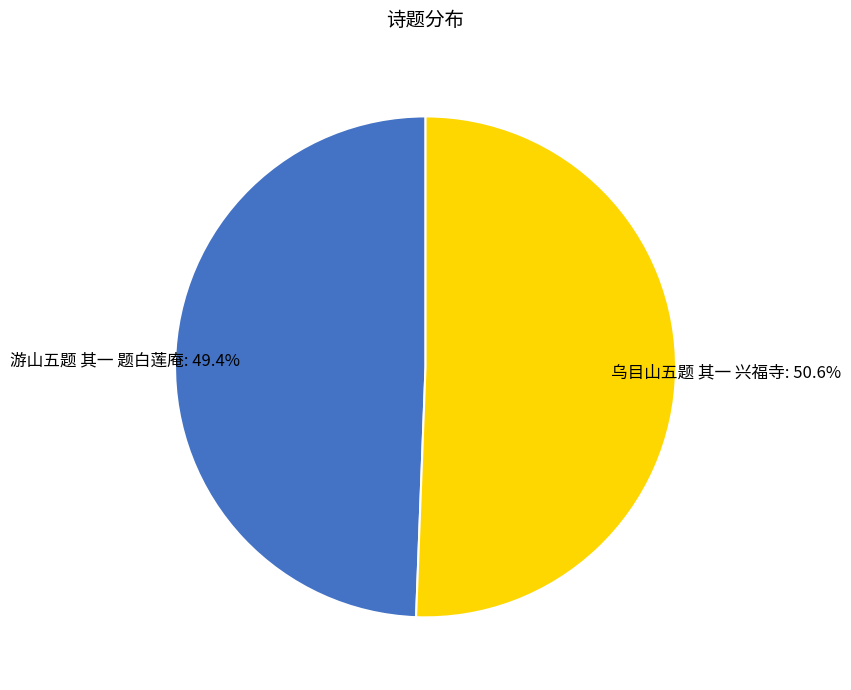

Rank the categories by value from highest to lowest.

乌目山五题 其一 兴福寺, 游山五题 其一 题白莲庵